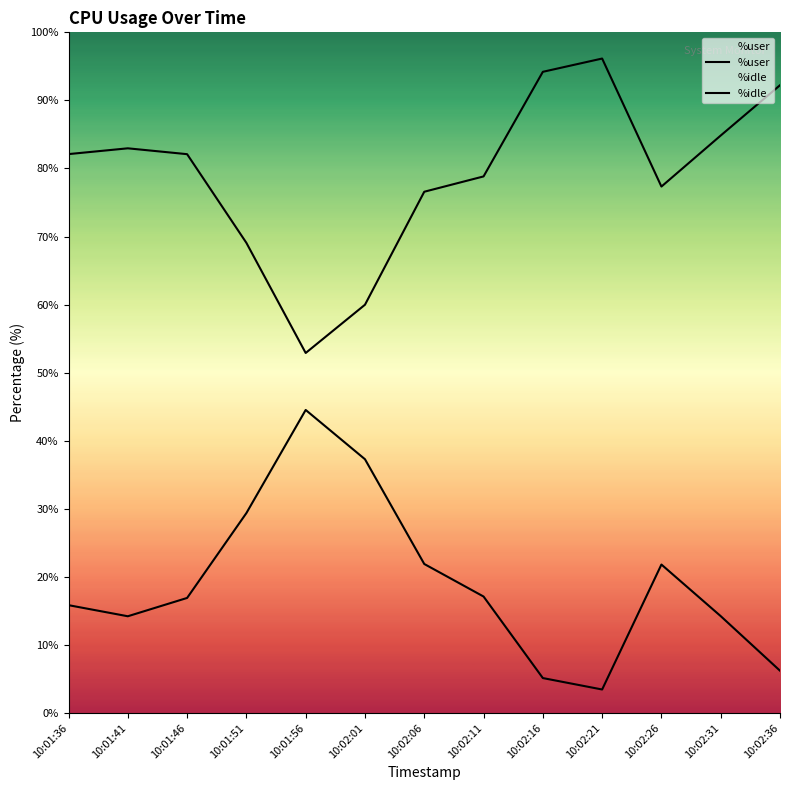

What is the difference between the %user values at 10:02:06 and 10:02:26?

0.1